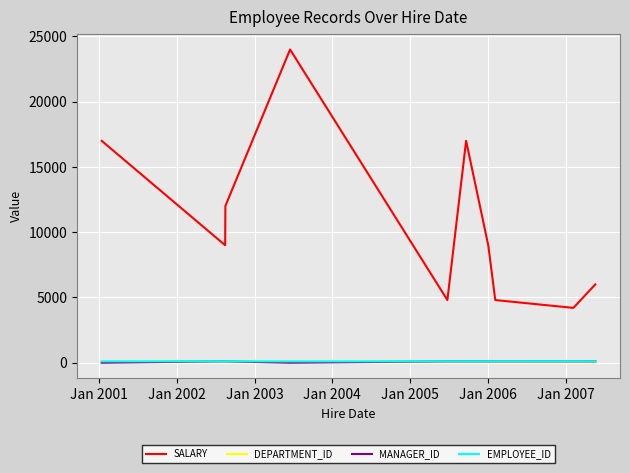

Which series has the largest total across all categories?

SALARY